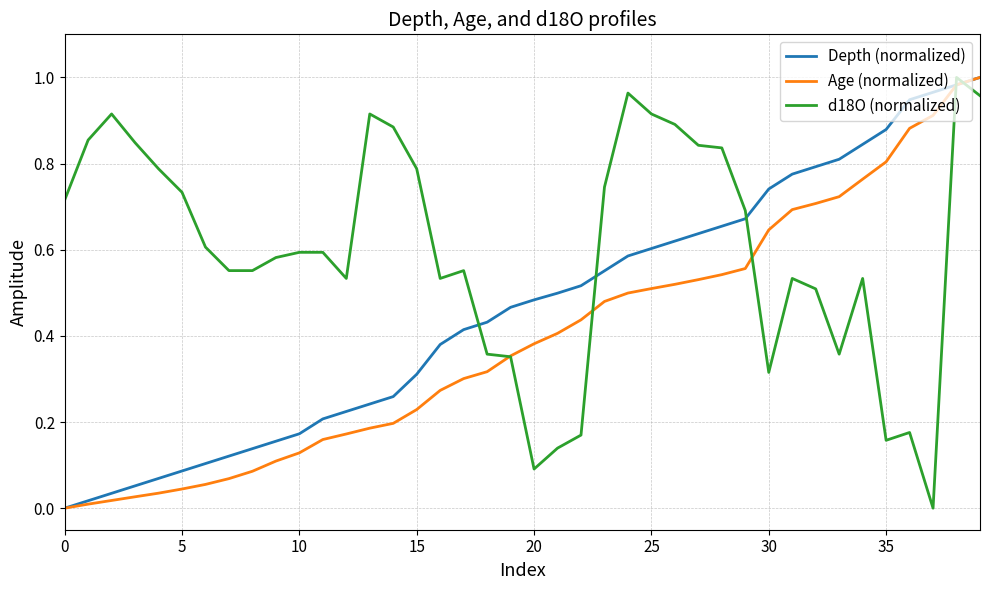

Which series has the largest total across all categories?

d18O (normalized)